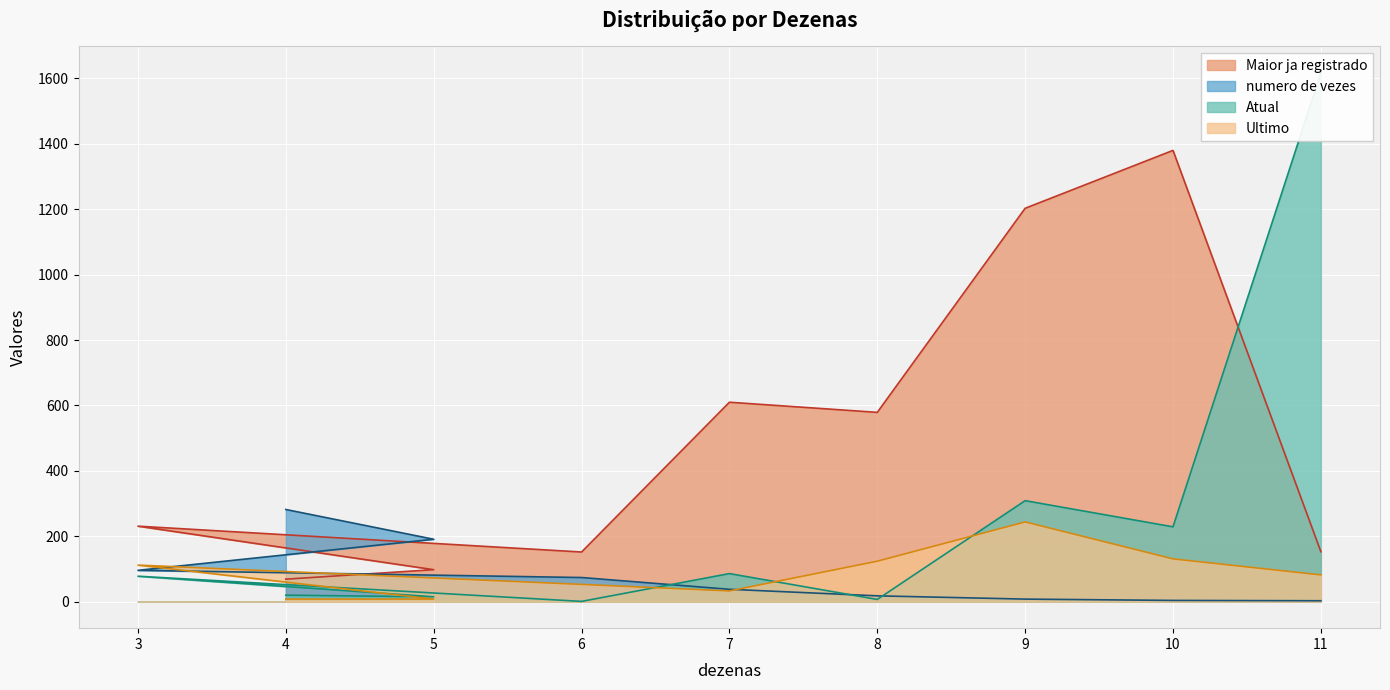

Between 4 and 9, which series saw the biggest shift?

Maior ja registrado